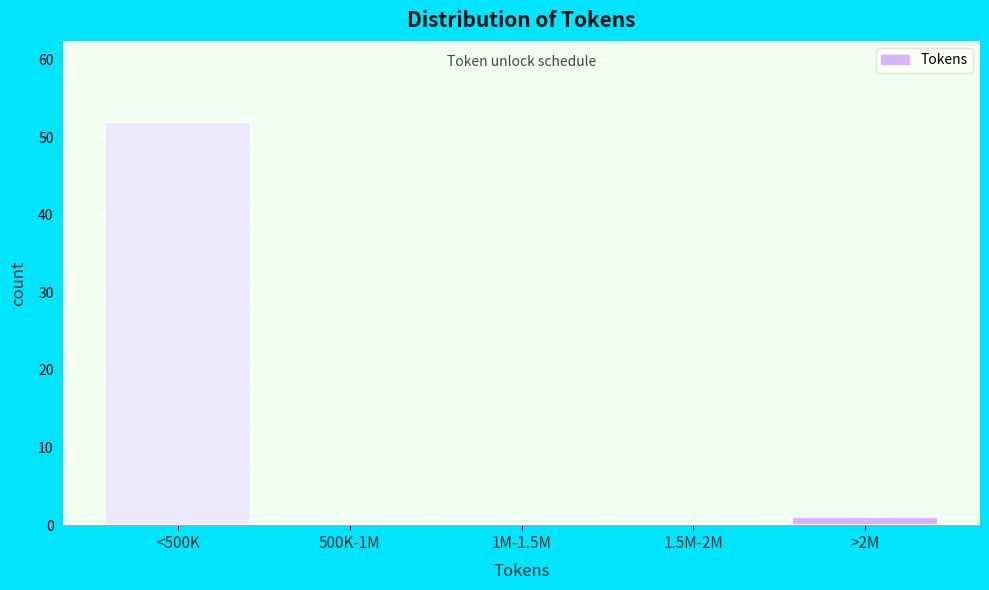

Reading left to right, transcribe all the data shown in this chart.

<500K=52	500K-1M=0	1M-1.5M=0	1.5M-2M=0	>2M=1